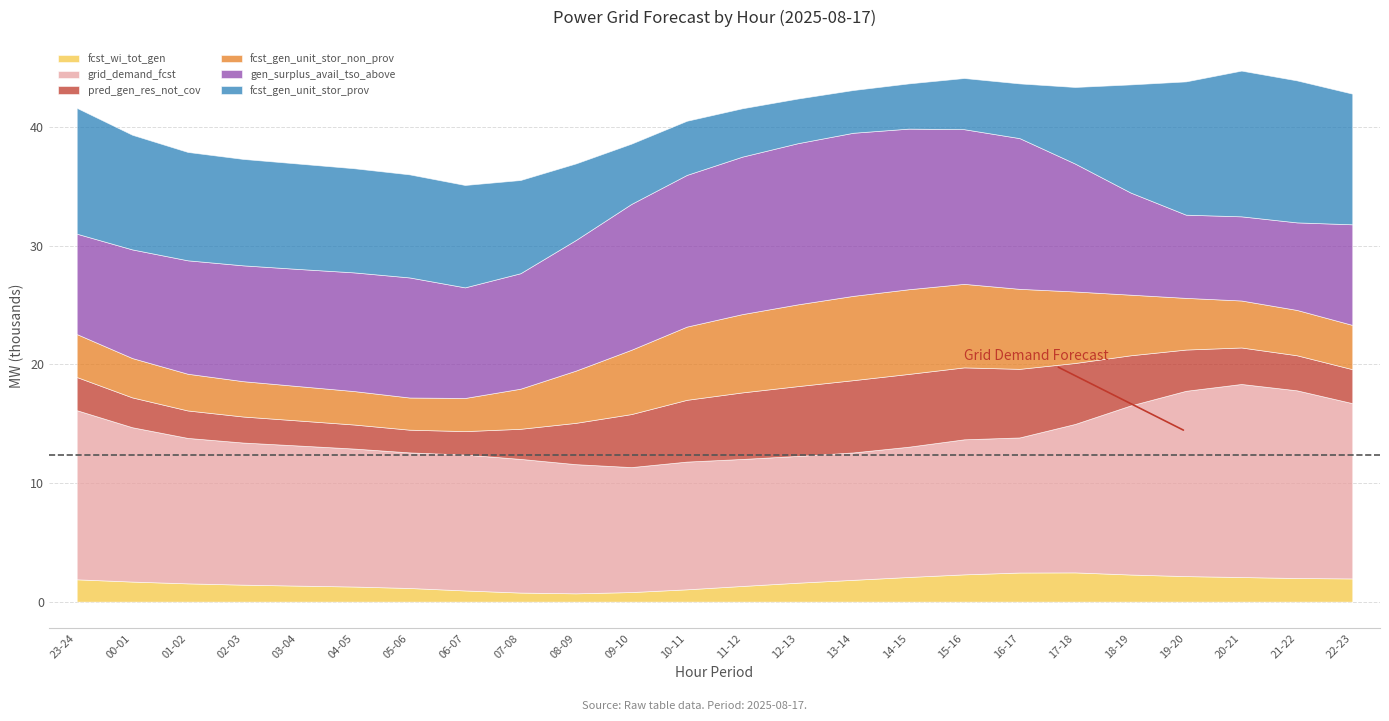

Where is fcst_wi_tot_gen nearest to the value 1581?

12-13